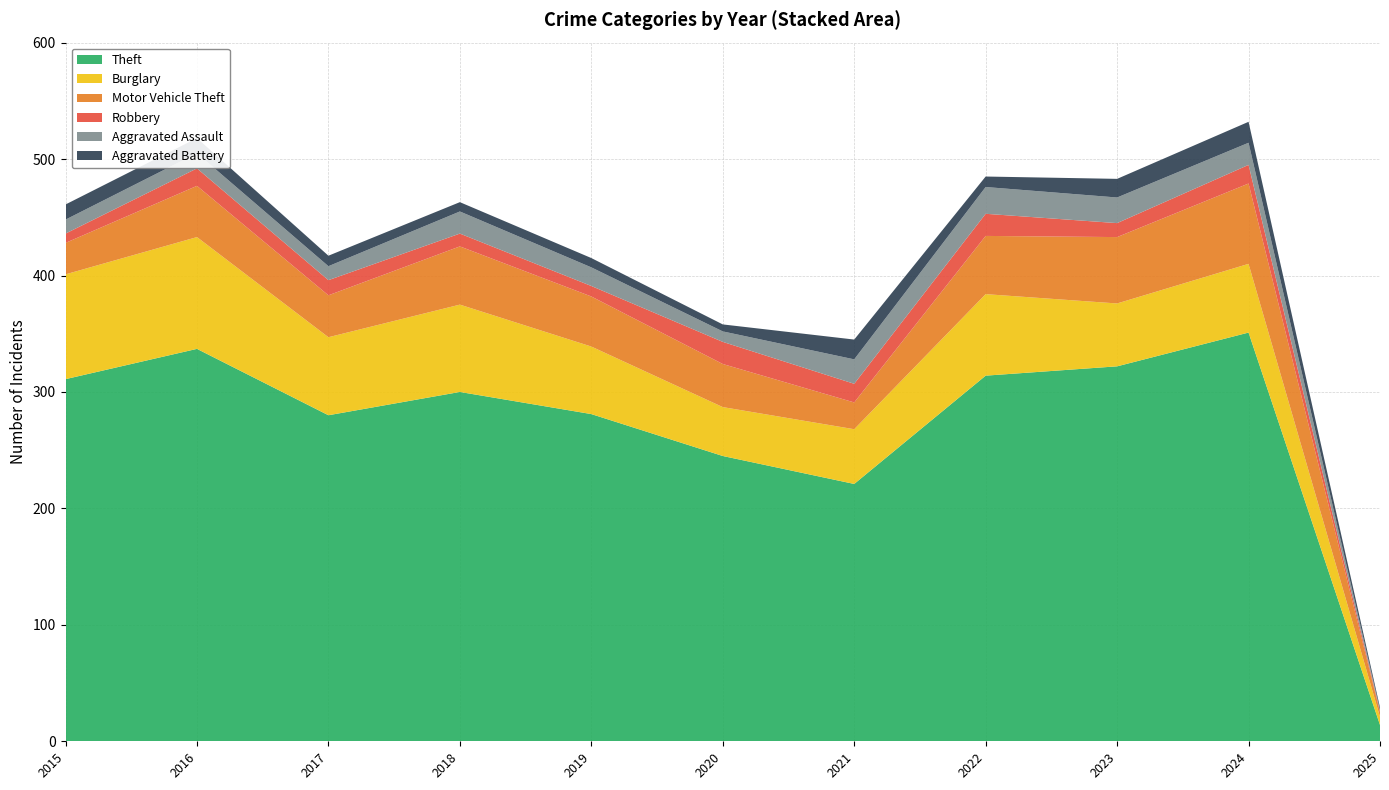

Reading right to left, extract all data points from this chart.

Theft: 2025=14	2024=351	2023=322	2022=314	2021=221	2020=245	2019=281	2018=300	2017=280	2016=337	2015=311
Burglary: 2025=7	2024=59	2023=54	2022=70	2021=47	2020=42	2019=58	2018=75	2017=67	2016=96	2015=90
Motor Vehicle Theft: 2025=4	2024=69	2023=57	2022=50	2021=23	2020=37	2019=43	2018=50	2017=36	2016=44	2015=27
Robbery: 2025=1	2024=16	2023=12	2022=19	2021=16	2020=19	2019=9	2018=11	2017=13	2016=15	2015=8
Aggravated Assault: 2025=1	2024=19	2023=22	2022=23	2021=21	2020=9	2019=16	2018=19	2017=12	2016=13	2015=12
Aggravated Battery: 2025=2	2024=18	2023=16	2022=9	2021=17	2020=6	2019=8	2018=8	2017=9	2016=13	2015=13